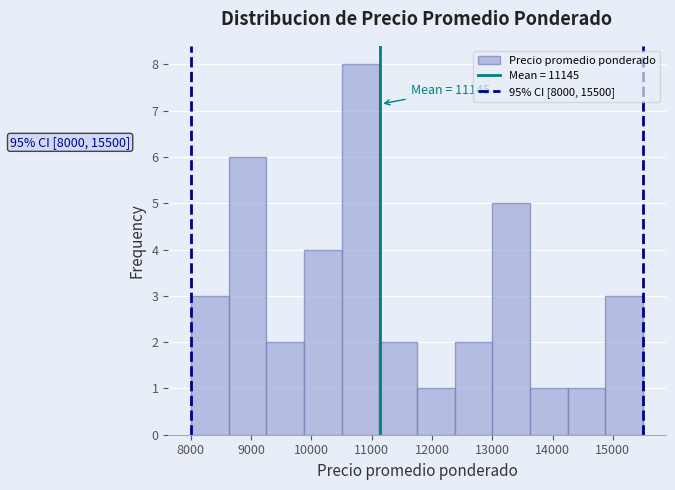

Over which range of the x-axis is the bar tallest?

10500 to 11100